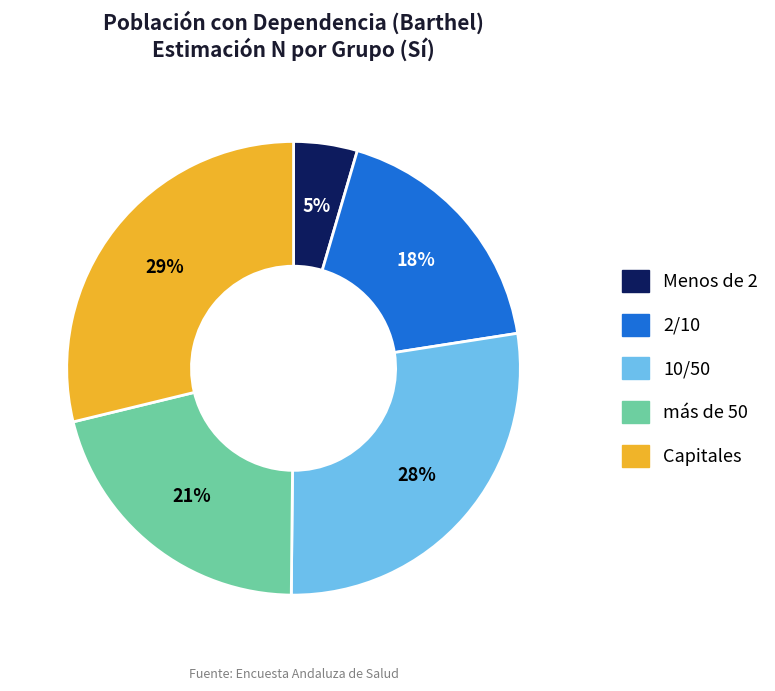

Is there a majority slice in this chart?

No